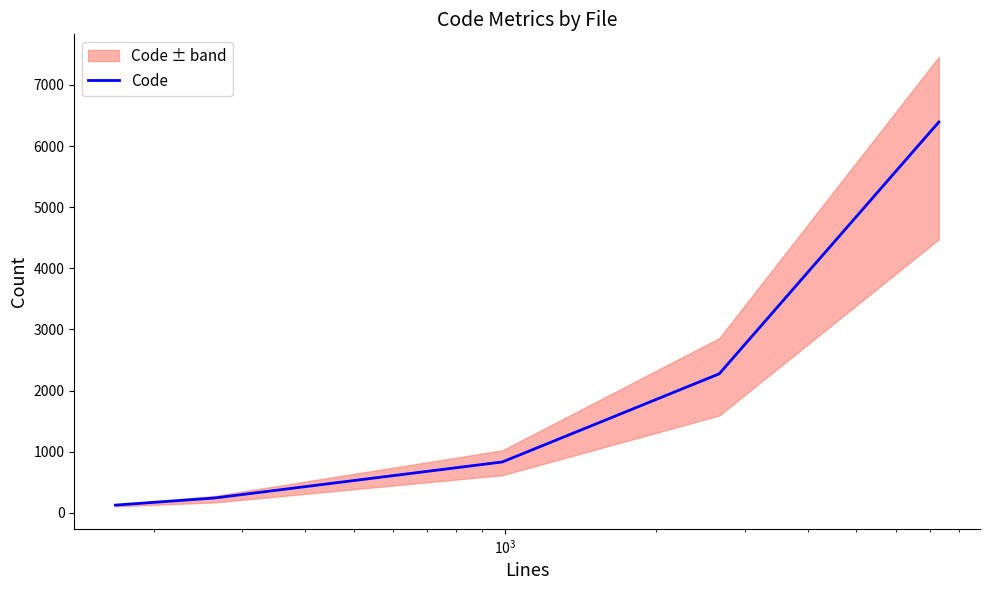

What is the value of the 3rd point from the left?

832